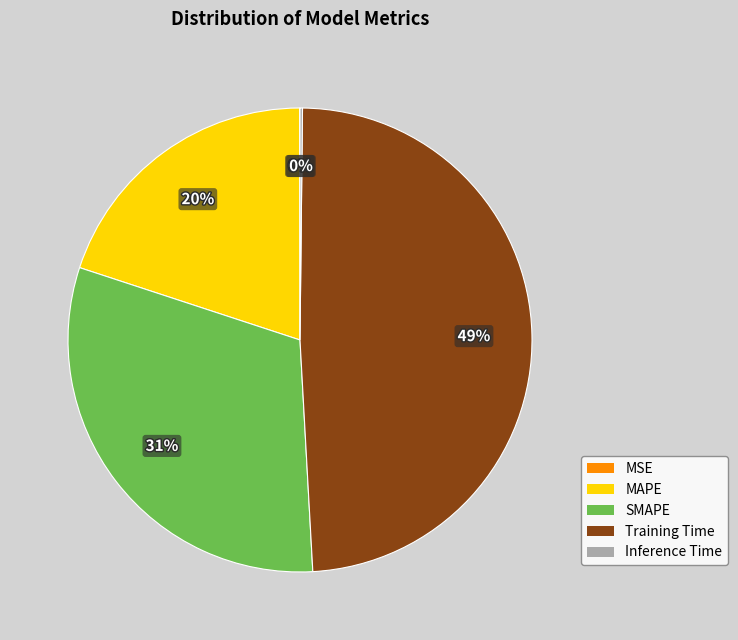

Combined, do MAPE and SMAPE account for over 50%?

Yes